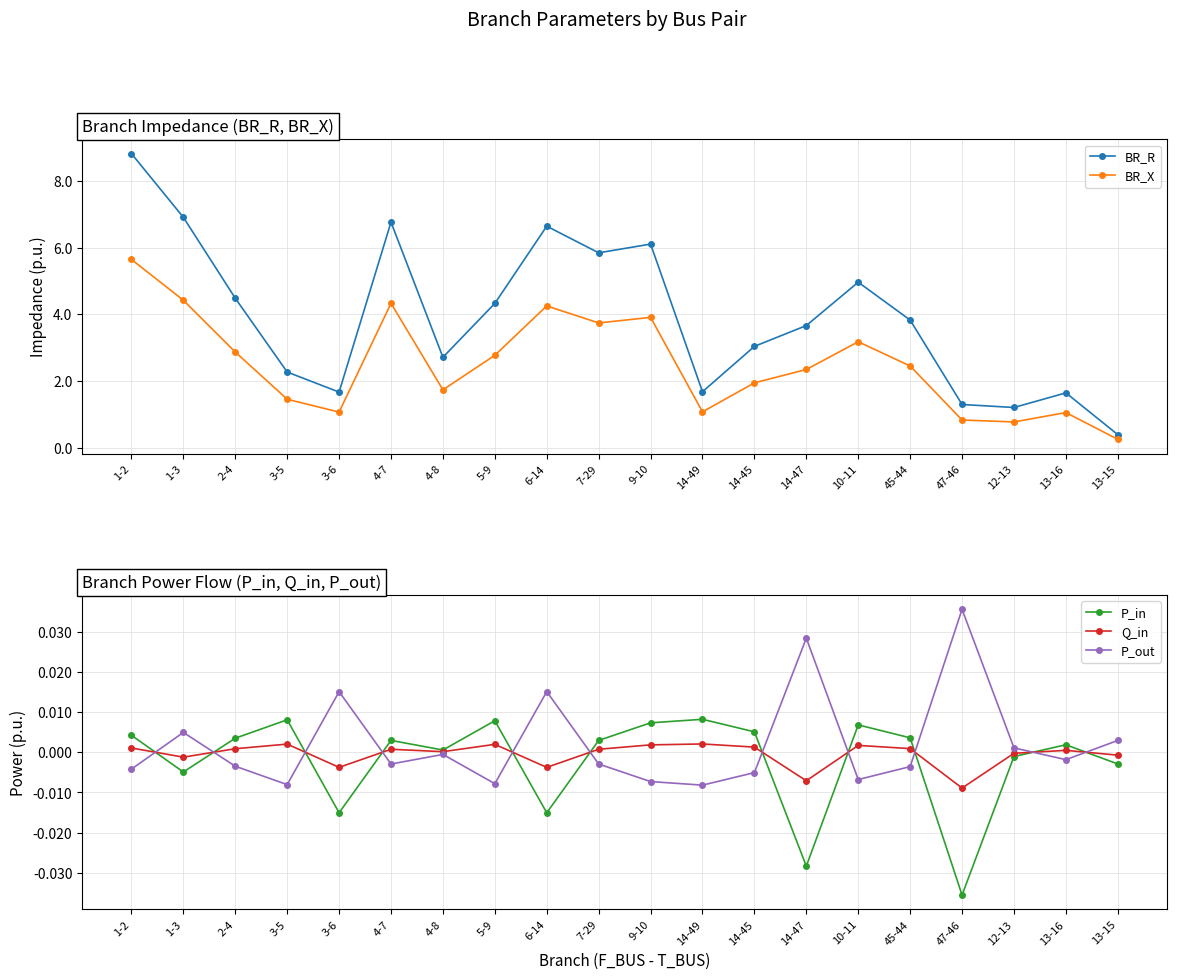

Reading right to left, extract all data points from this chart.

BR_R: 13-15=0.4	13-16=1.6	12-13=1.2	47-46=1.3	45-44=3.8	10-11=5.0	14-47=3.7	14-45=3.0	14-49=1.7	9-10=6.1	7-29=5.8	6-14=6.6	5-9=4.3	4-8=2.7	4-7=6.8	3-6=1.7	3-5=2.3	2-4=4.5	1-3=6.9	1-2=8.8
BR_X: 13-15=0.2	13-16=1.1	12-13=0.8	47-46=0.8	45-44=2.4	10-11=3.2	14-47=2.3	14-45=1.9	14-49=1.1	9-10=3.9	7-29=3.7	6-14=4.3	5-9=2.8	4-8=1.7	4-7=4.3	3-6=1.1	3-5=1.5	2-4=2.9	1-3=4.4	1-2=5.6
P_in: 13-15=-0.0	13-16=0.0	12-13=-0.0	47-46=-0.0	45-44=0.0	10-11=0.0	14-47=-0.0	14-45=0.0	14-49=0.0	9-10=0.0	7-29=0.0	6-14=-0.0	5-9=0.0	4-8=0.0	4-7=0.0	3-6=-0.0	3-5=0.0	2-4=0.0	1-3=-0.0	1-2=0.0
Q_in: 13-15=-0.0	13-16=0.0	12-13=-0.0	47-46=-0.0	45-44=0.0	10-11=0.0	14-47=-0.0	14-45=0.0	14-49=0.0	9-10=0.0	7-29=0.0	6-14=-0.0	5-9=0.0	4-8=0.0	4-7=0.0	3-6=-0.0	3-5=0.0	2-4=0.0	1-3=-0.0	1-2=0.0
P_out: 13-15=0.0	13-16=-0.0	12-13=0.0	47-46=0.0	45-44=-0.0	10-11=-0.0	14-47=0.0	14-45=-0.0	14-49=-0.0	9-10=-0.0	7-29=-0.0	6-14=0.0	5-9=-0.0	4-8=-0.0	4-7=-0.0	3-6=0.0	3-5=-0.0	2-4=-0.0	1-3=0.0	1-2=-0.0